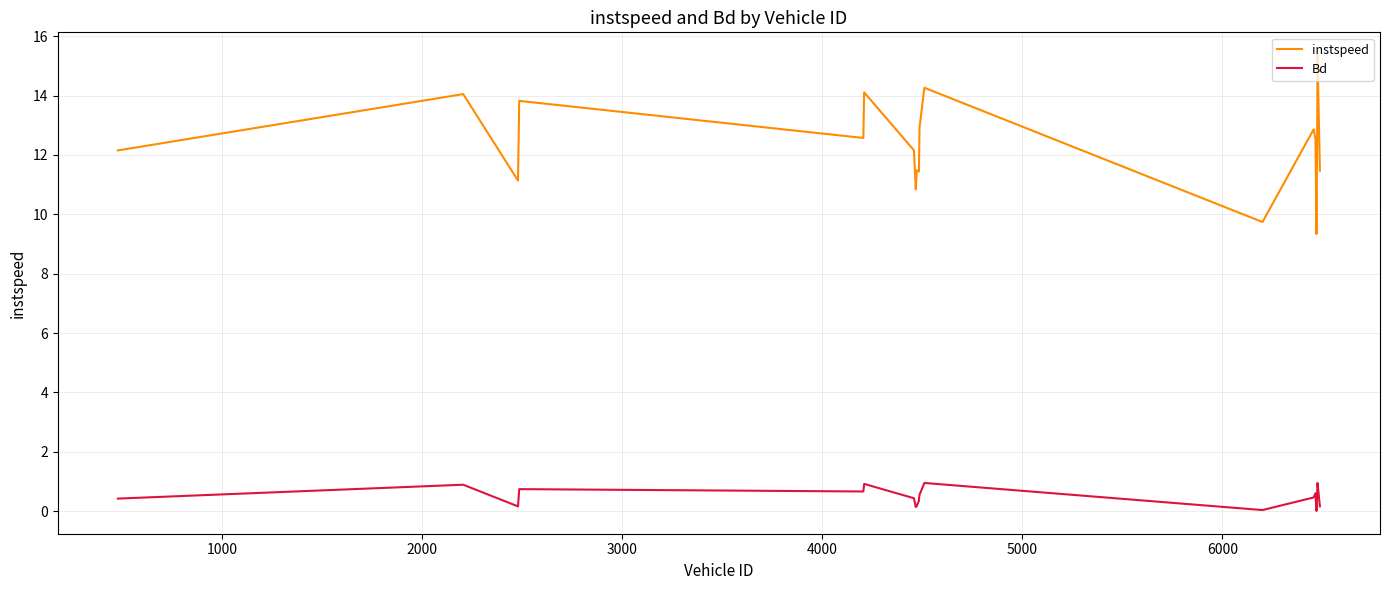

What is the sum of all Bd values?

9.8